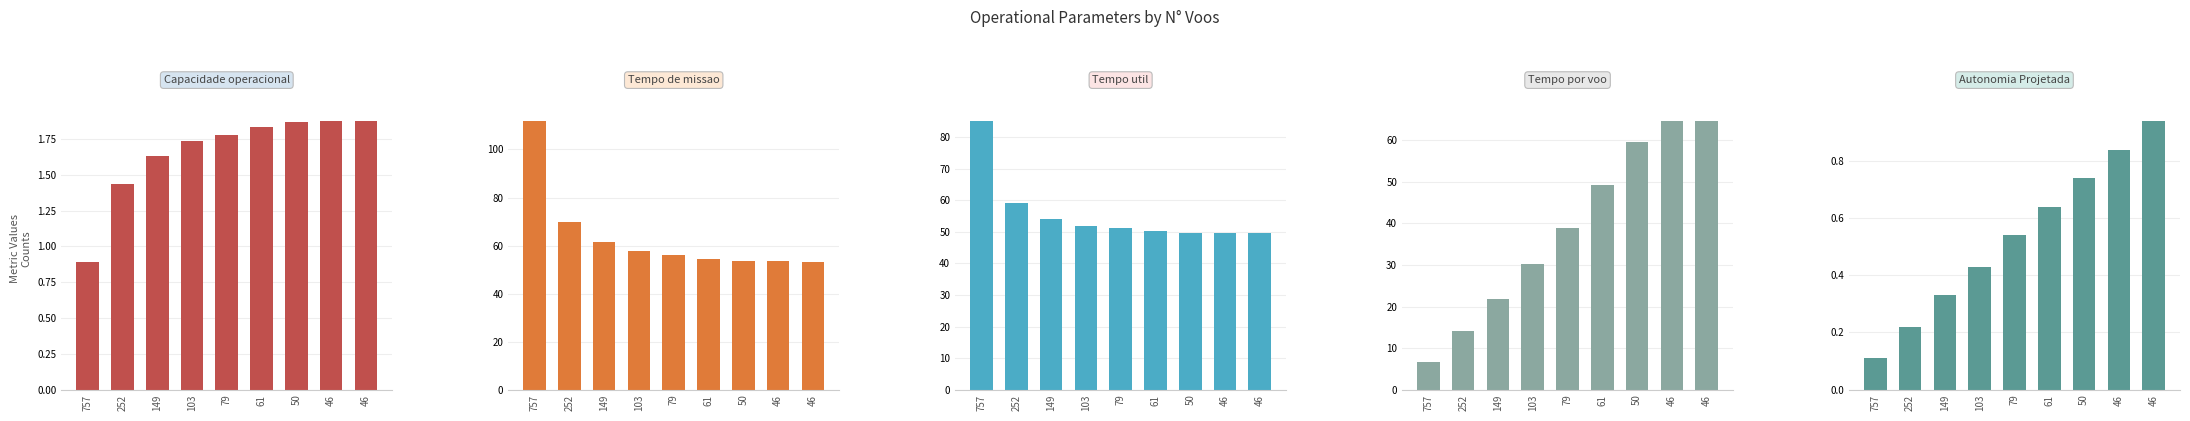

Reading left to right, extract all data points from this chart.

Capacidade operacional [ha/h]: 0.9	1.4	1.6	1.7	1.8	1.8	1.9	1.9	1.9
Tempo de missao [h]: 111.8	69.7	61.4	57.6	56.2	54.5	53.6	53.4	53.3
Tempo util [h]: 85.1	59.2	54.2	52.0	51.3	50.2	49.6	49.6	49.5
Tempo por voo [min]: 6.8	14.1	21.8	30.3	39.0	49.4	59.6	64.6	64.6
Autonomia Projetada [h]: 0.1	0.2	0.3	0.4	0.5	0.6	0.7	0.8	0.9